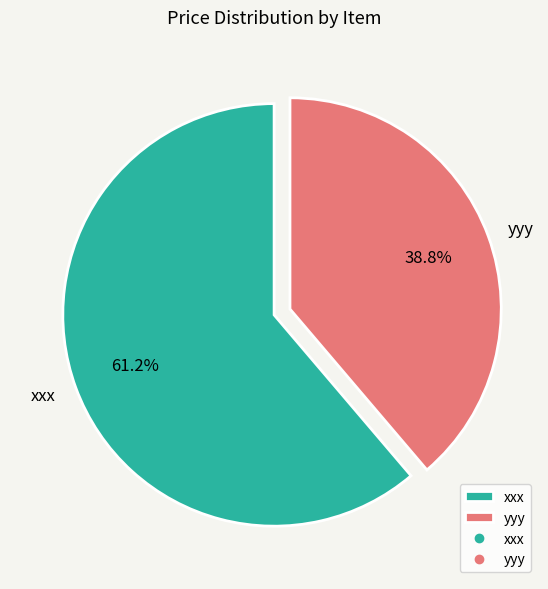

Which category accounts for the majority?

xxx